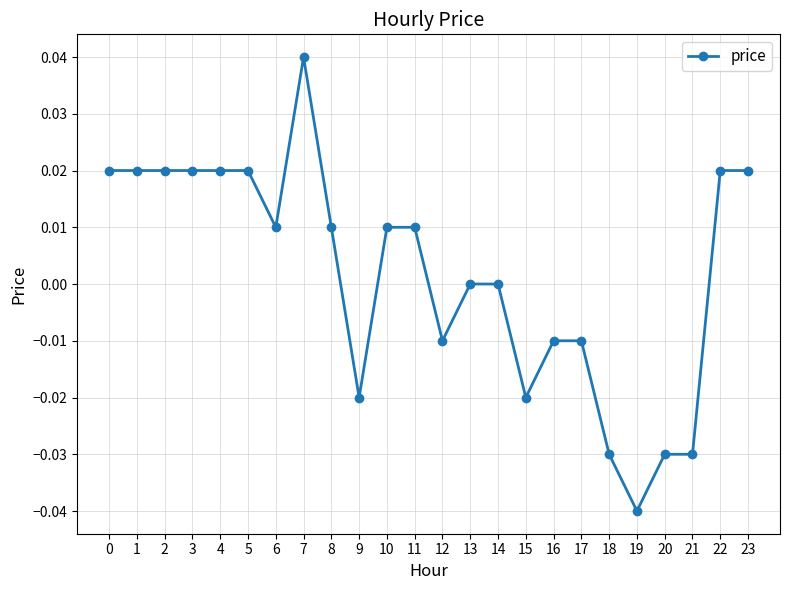

True or false: the data has more than 0 interior local peaks.

True